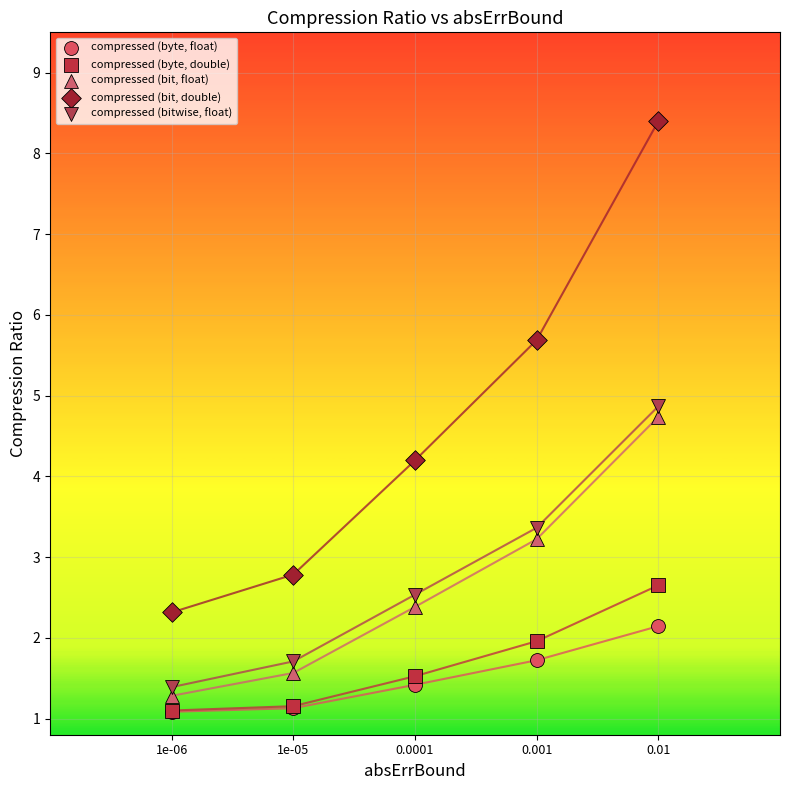

Which series has the largest Y range (max minus min)?

compressed (bit, double)